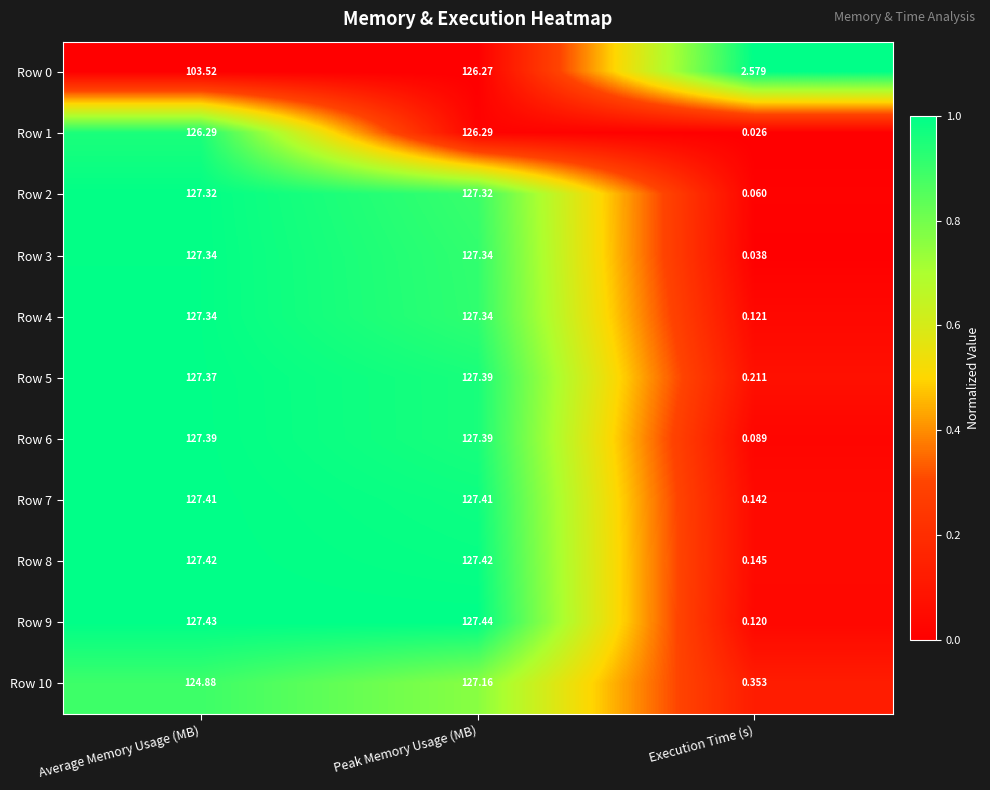

At which label is Row 0 closest to 64?

Average Memory Usage (MB)